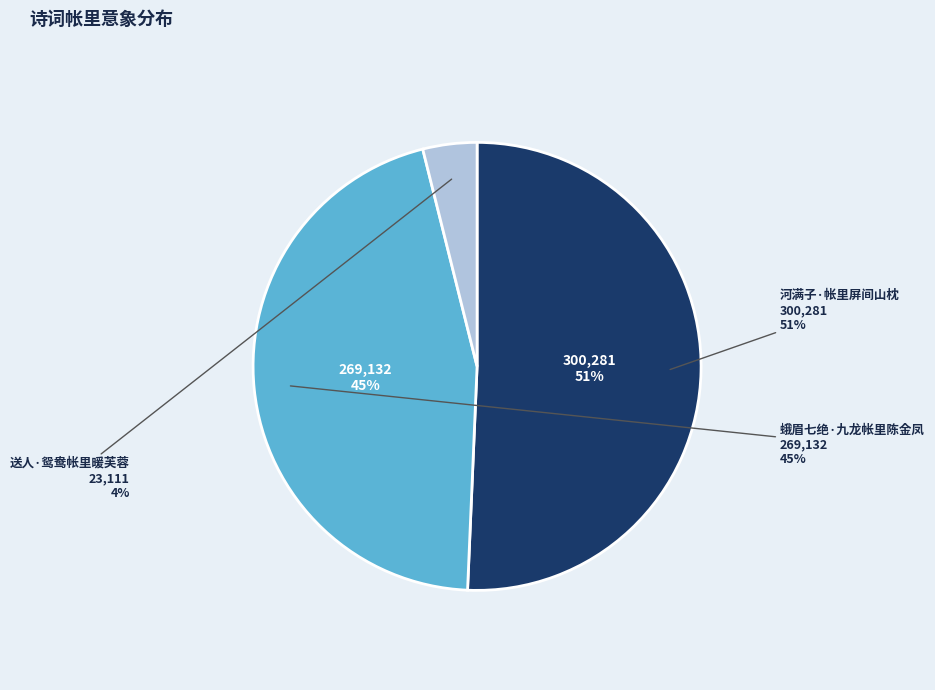

Which has a higher value, 送人·鸳鸯帐里暖芙蓉 or 河满子·帐里屏间山枕?

河满子·帐里屏间山枕